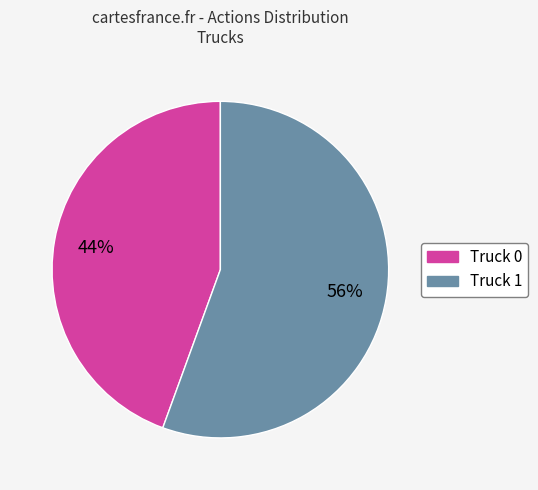

To the nearest percent, what percentage of the pie is Truck 0?

44%